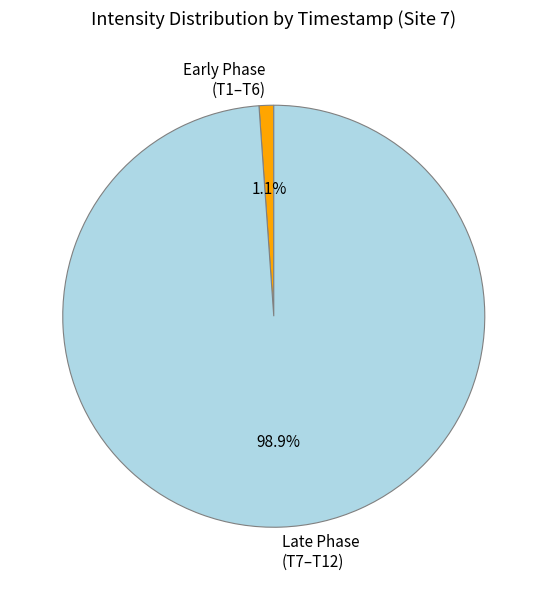

Which slice is the largest?

Late Phase (T7–T12)